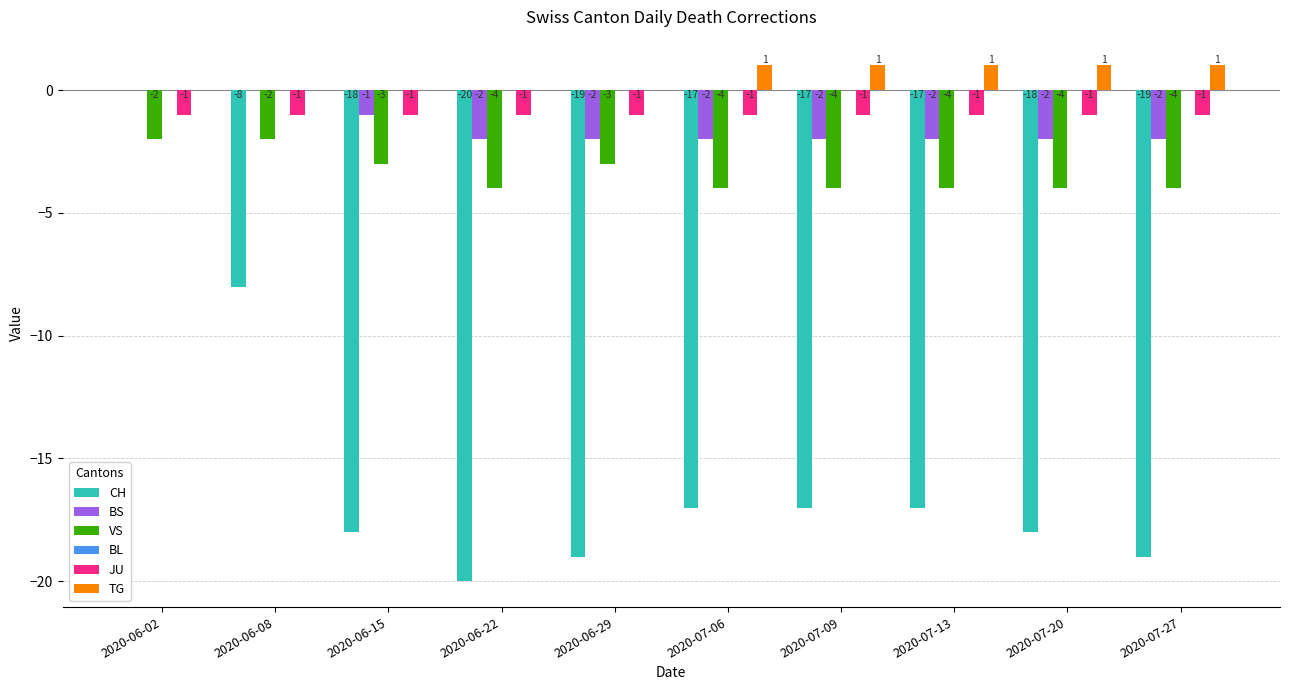

The value of BS at 2020-06-22 is -2. True or false?

True